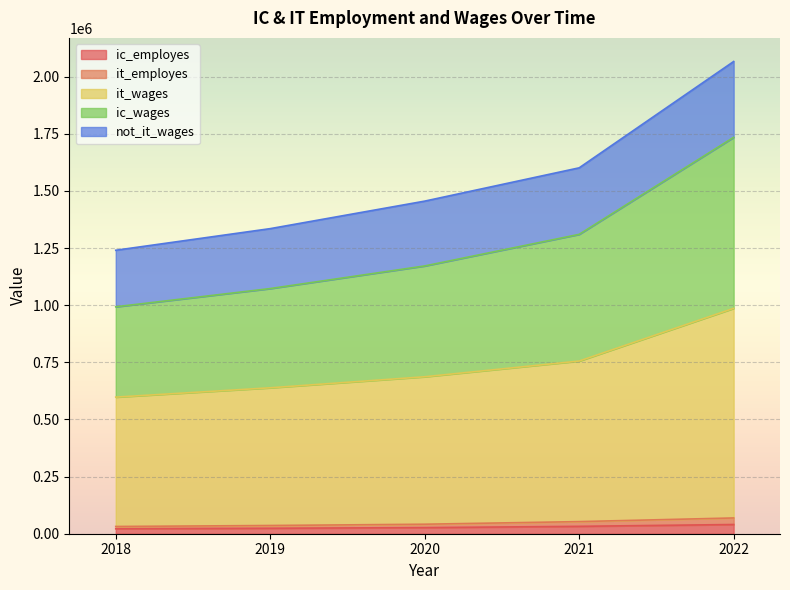

At which category is the sum across all series the highest?

2022